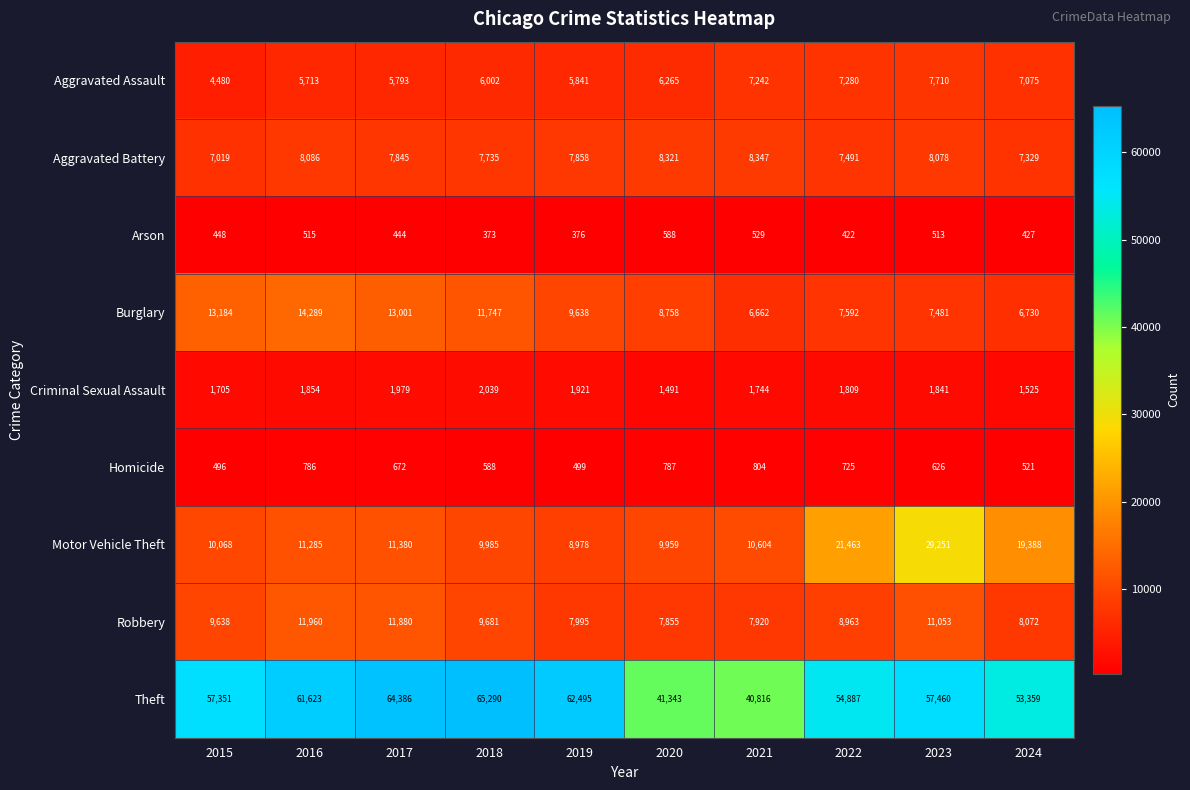

What is the total value across all series at 2017?

117380